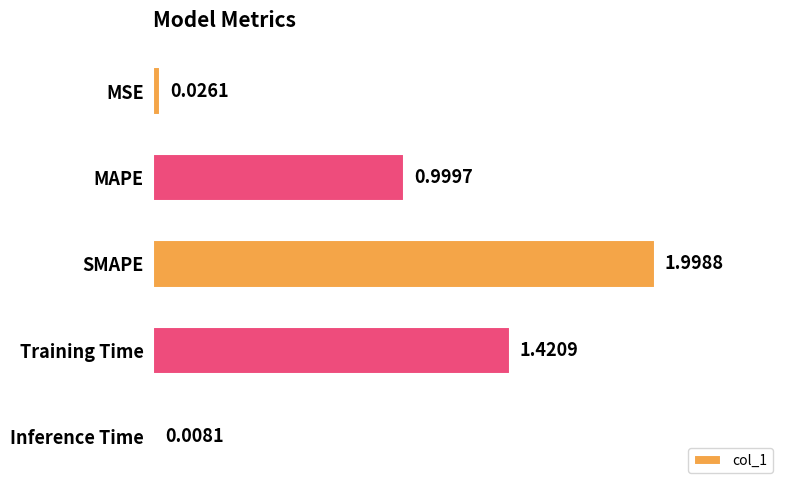

Which has a higher value, Training Time or MSE?

Training Time